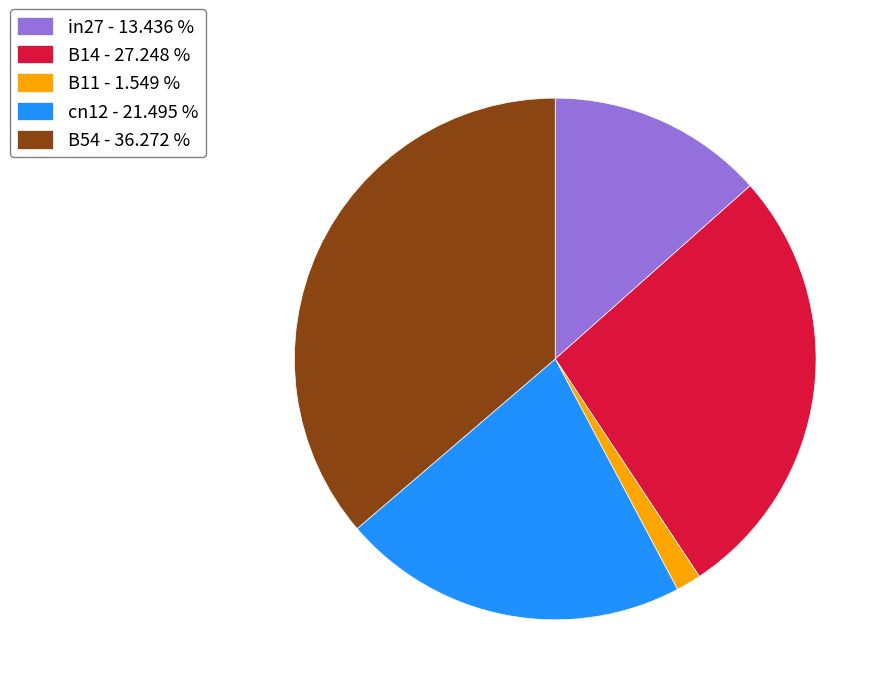

Does any single category account for the majority?

No